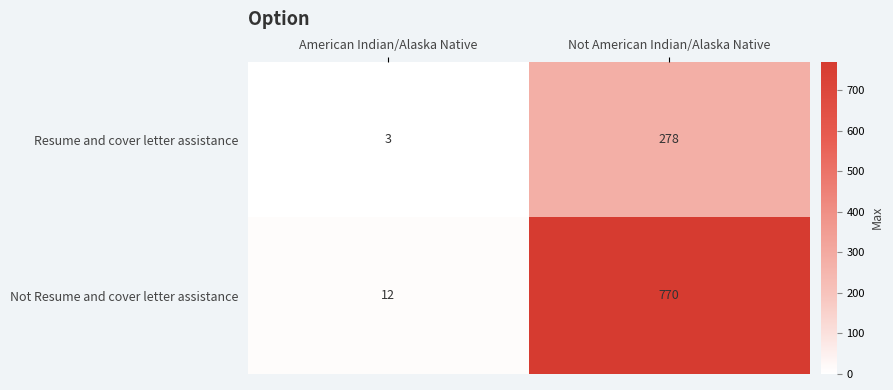

Reading left to right, transcribe all the data shown in this chart.

Resume and cover letter assistance: American Indian/Alaska Native=3	Not American Indian/Alaska Native=278
Not Resume and cover letter assistance: American Indian/Alaska Native=12	Not American Indian/Alaska Native=770